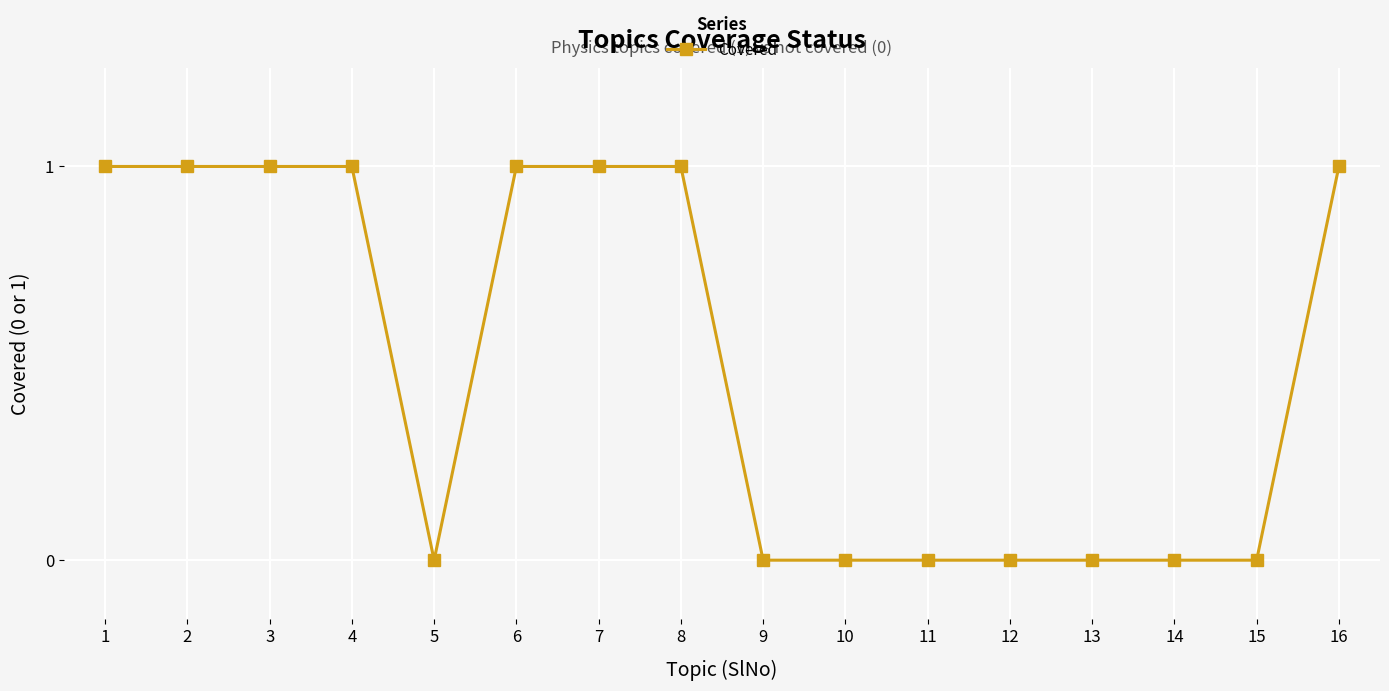

Reading left to right, extract all data points from this chart.

1	1	1	1	0	1	1	1	0	0	0	0	0	0	0	1